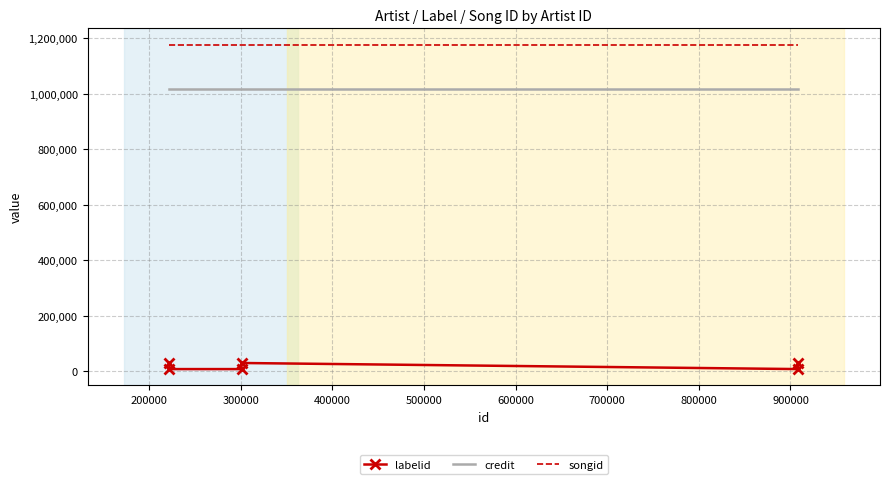

Which series has the largest range (max minus min)?

labelid